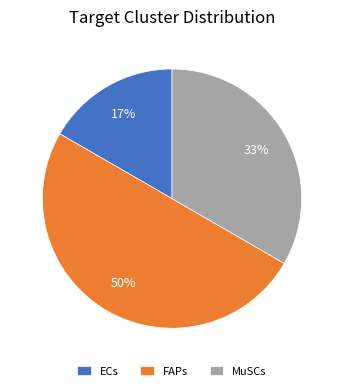

How many segments does this pie chart have?

3